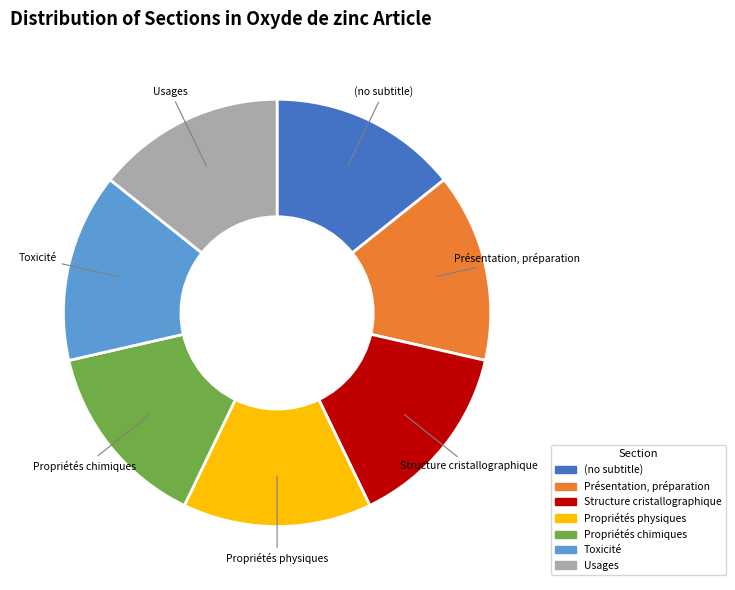

Is it true that (no subtitle) is 14% of the pie?

True